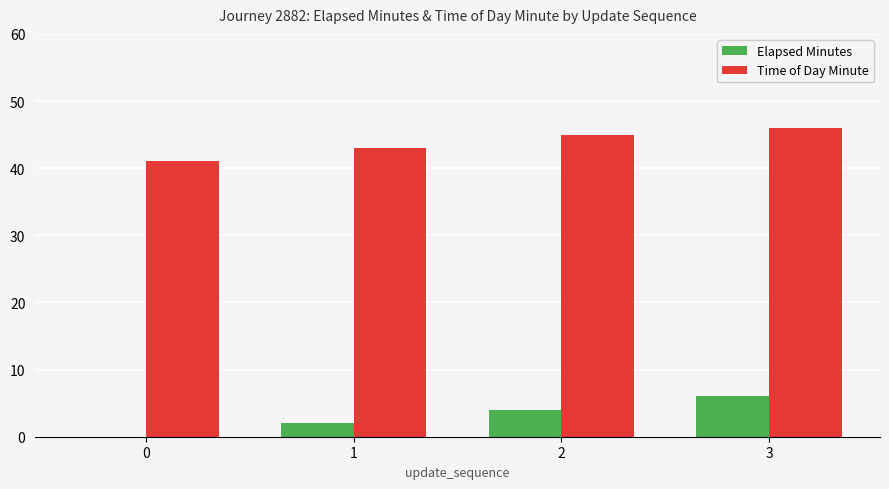

Between 0 and 3, which series saw the biggest shift?

Elapsed Minutes